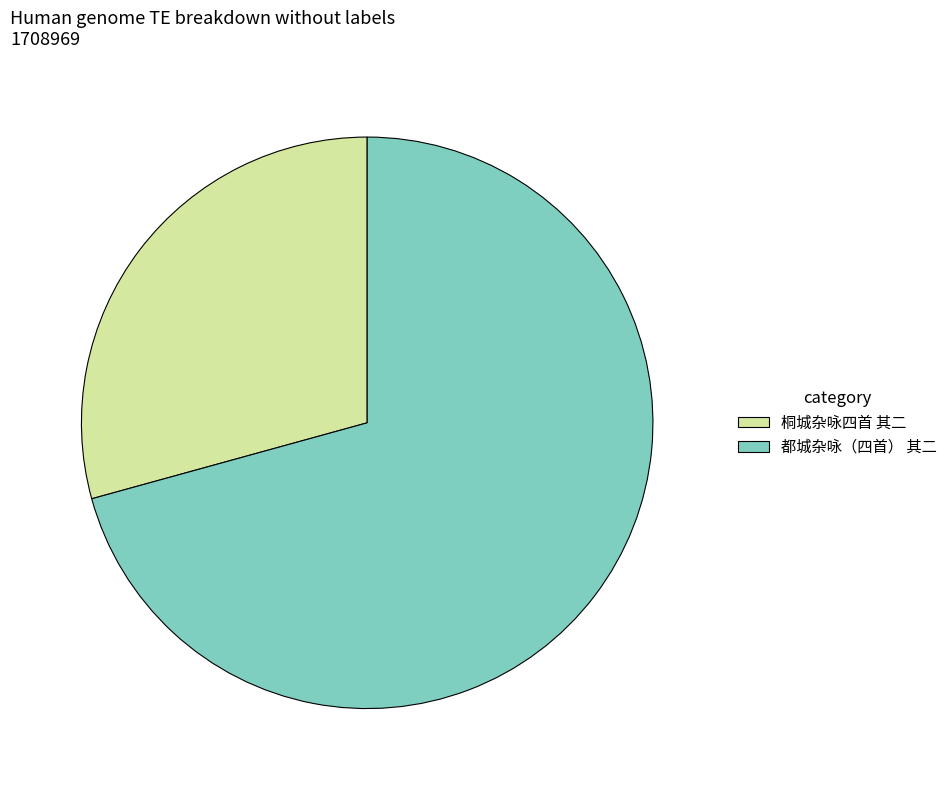

Which has a higher value, 都城杂咏（四首） 其二 or 桐城杂咏四首 其二?

都城杂咏（四首） 其二